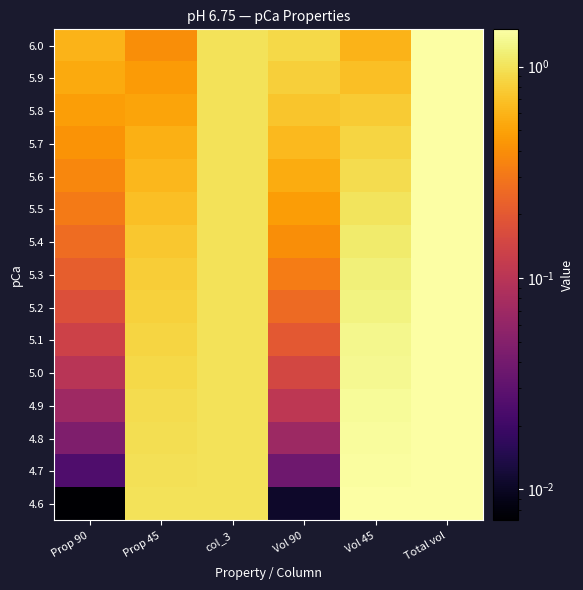

How many data points does each series have?

6